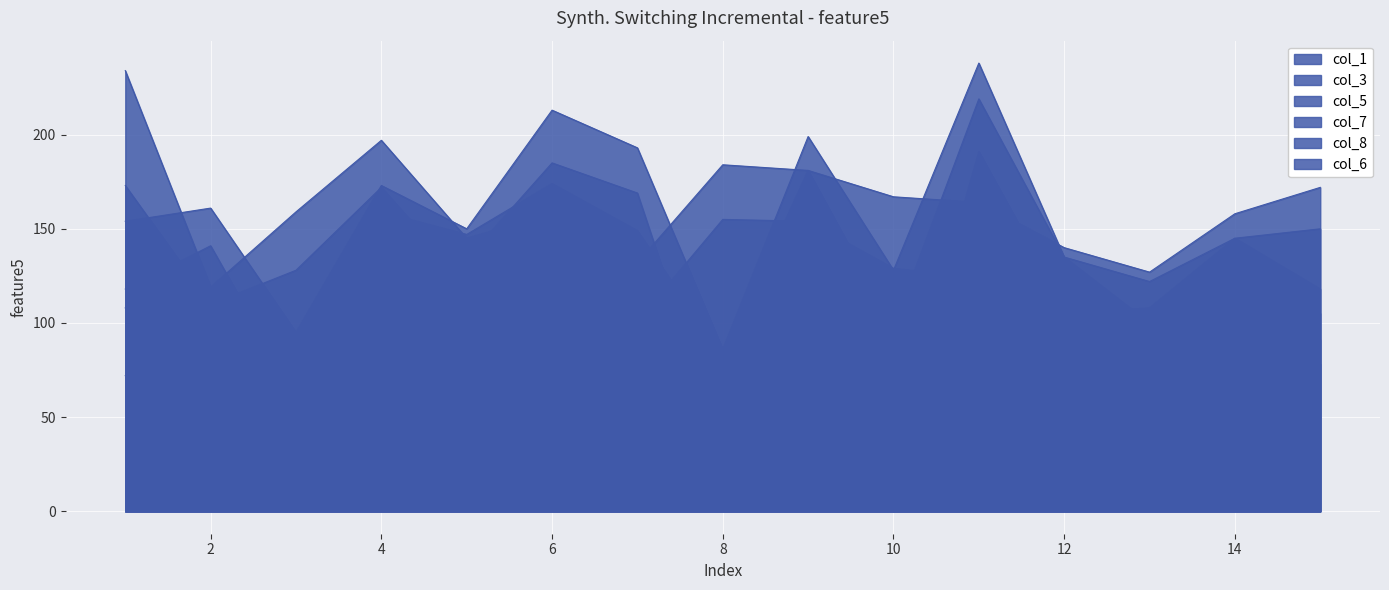

True or false: col_8 and col_1 cross at least once.

True